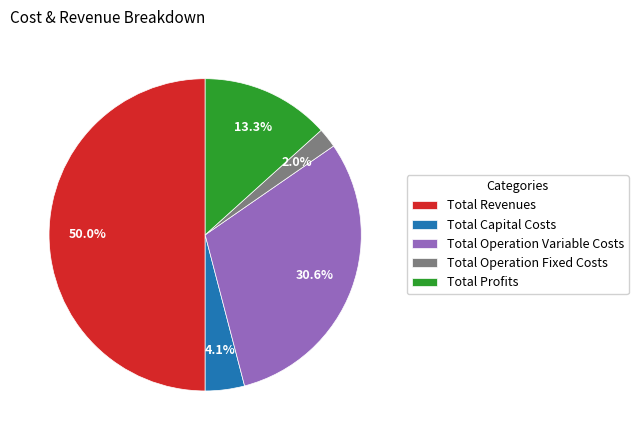

Between Total Operation Variable Costs and Total Revenues, which is larger?

Total Revenues